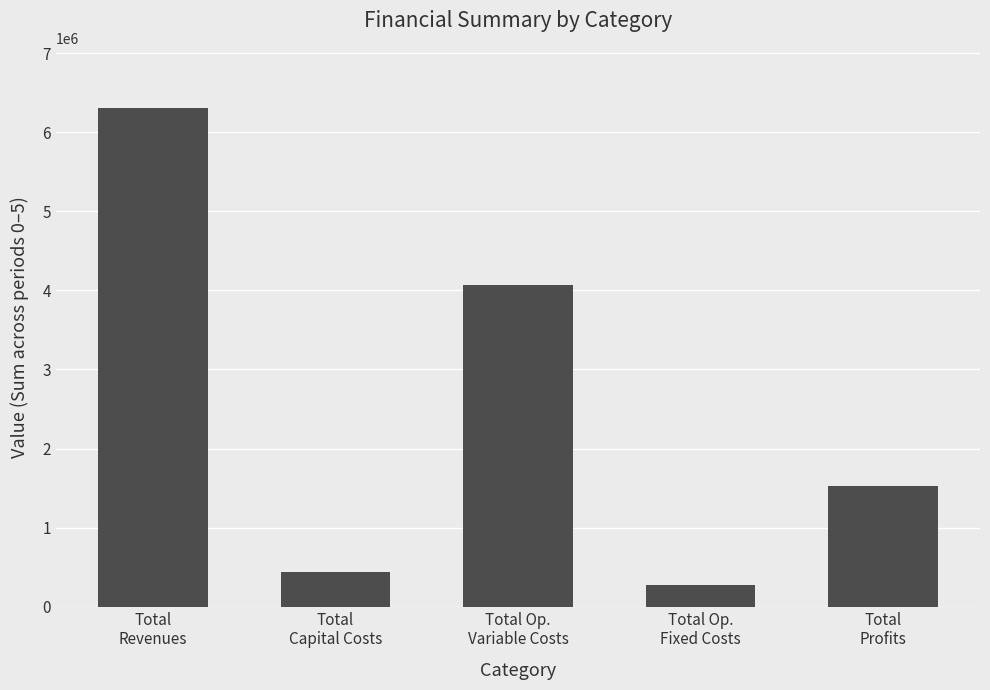

What is the sum of all values?

12622245.7